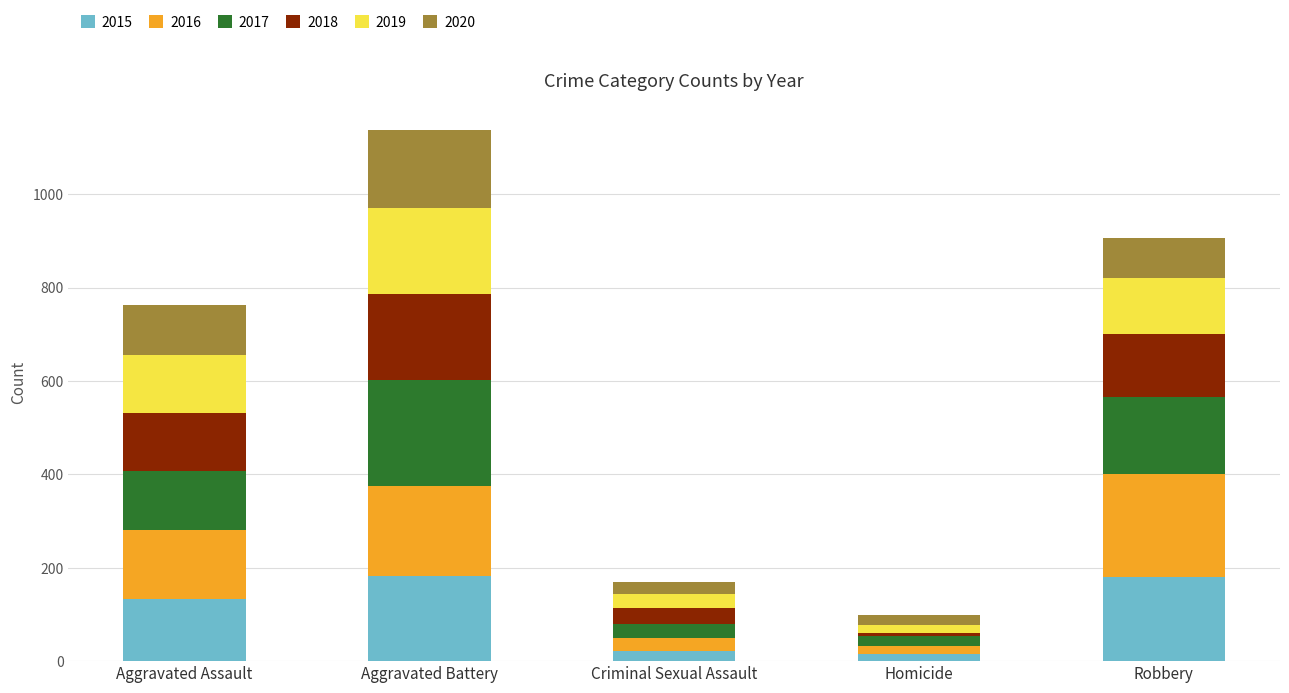

At which category is the sum across all series the highest?

Aggravated Battery